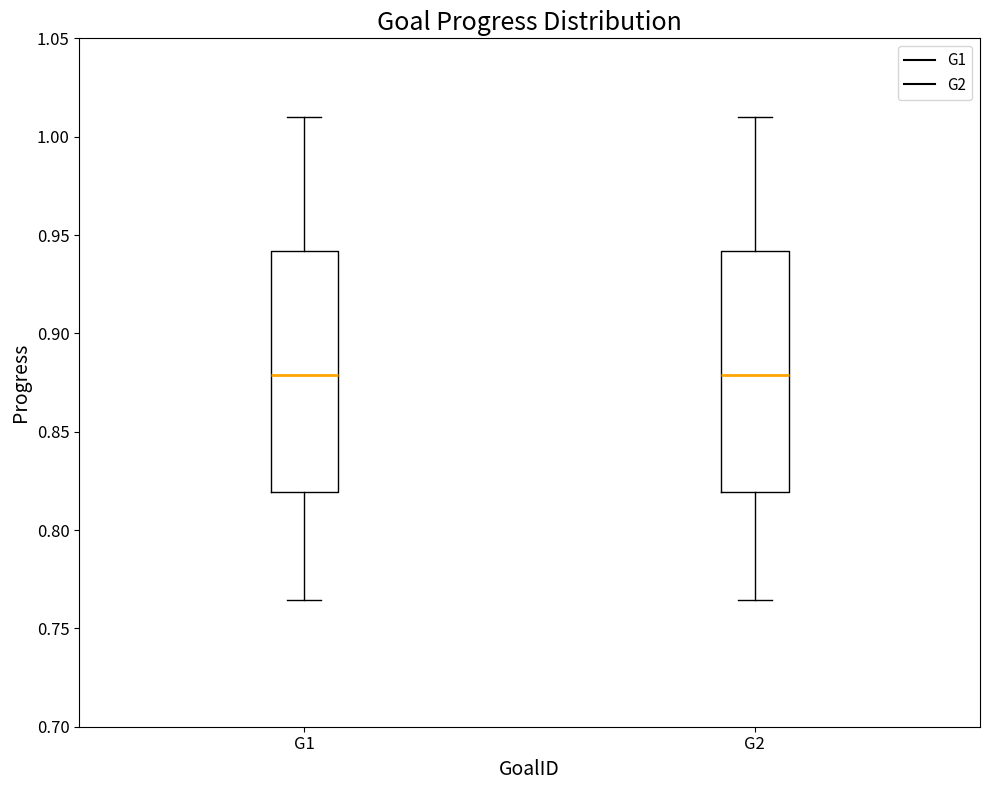

Reading left to right, transcribe this box plot: for each box, give where its median line is, the range the box spans, and where its two whiskers end, as read against the y-axis. The values are not printed on the chart, so give them approximately, as read against the axis.

G1: median 0.880, box 0.820 to 0.940, whiskers 0.765 to 1.010
G2: median 0.880, box 0.820 to 0.940, whiskers 0.765 to 1.010